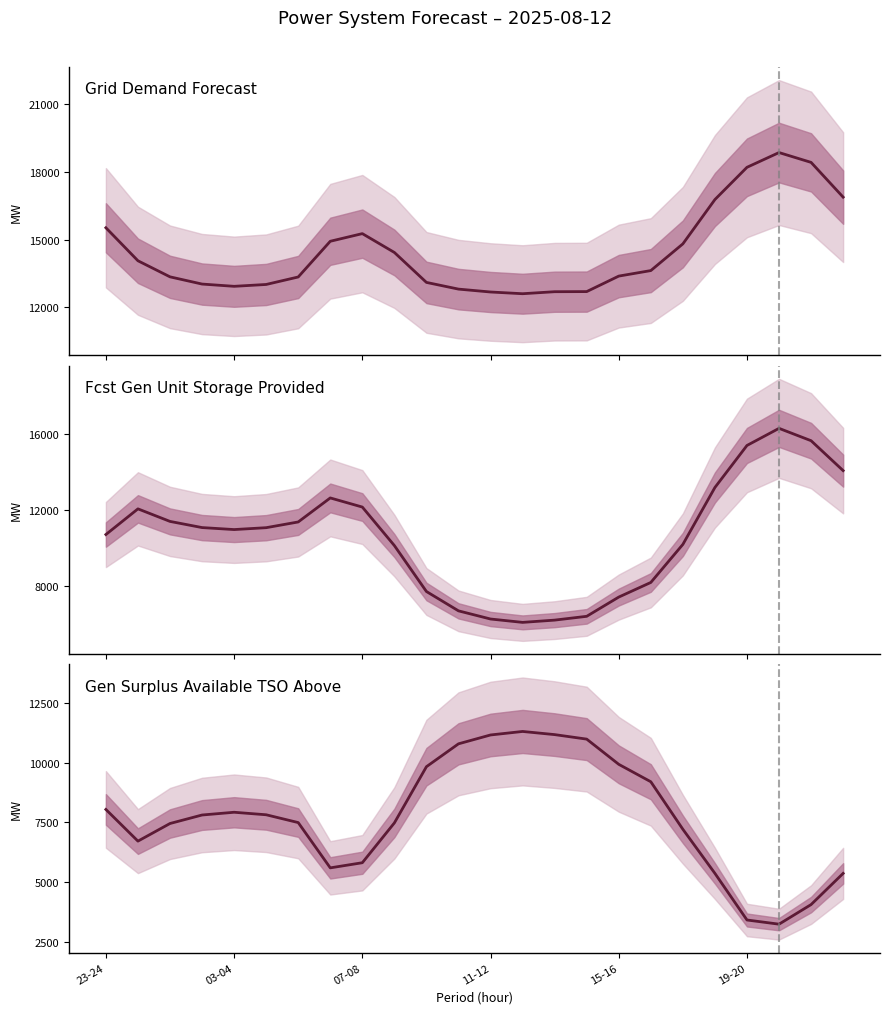

What are all the series names shown in the legend?

grid_demand_fcst, fcst_gen_unit_stor_prov, gen_surplus_avail_tso_above